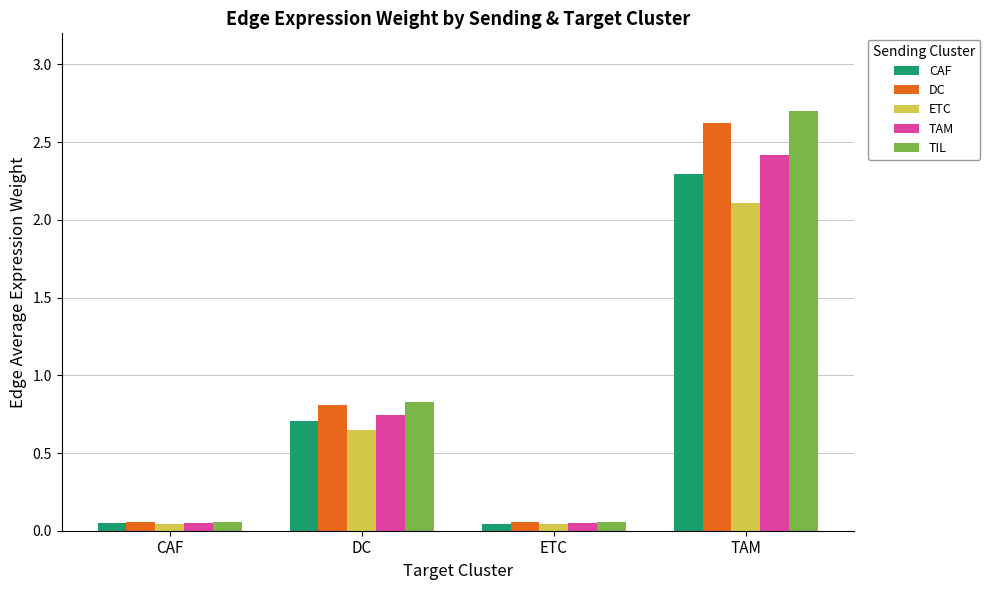

Count the number of data series in this chart.

5